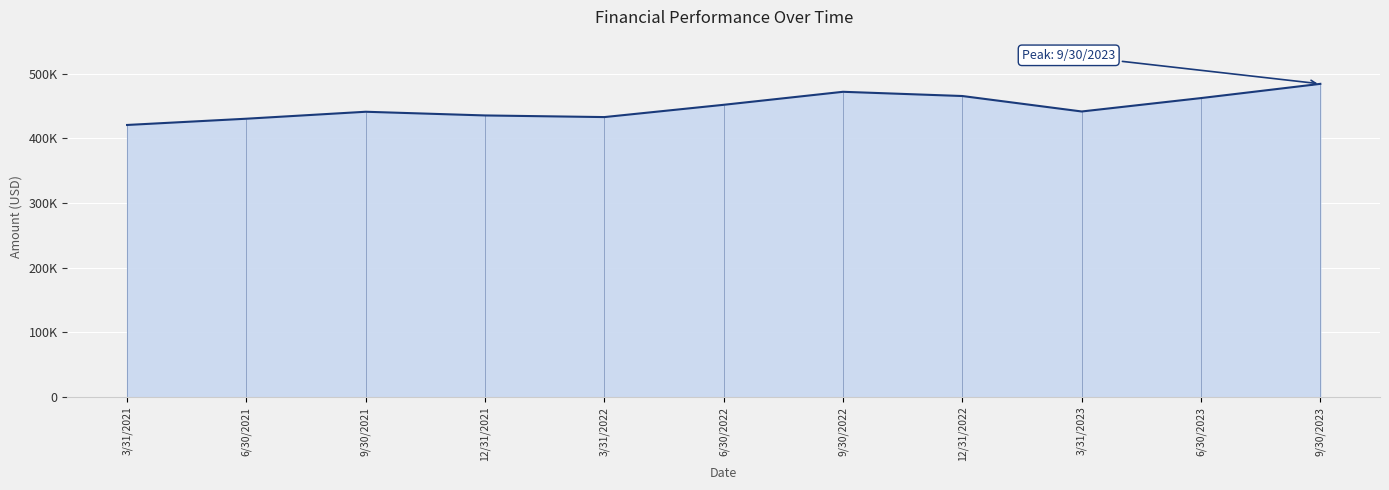

What is the difference between the second highest and second lowest values?

41649